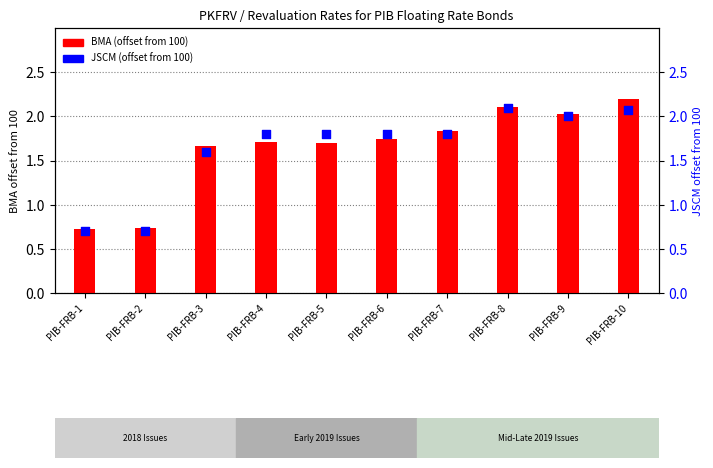

At which category is the sum across all series the highest?

PIB-FRB-10